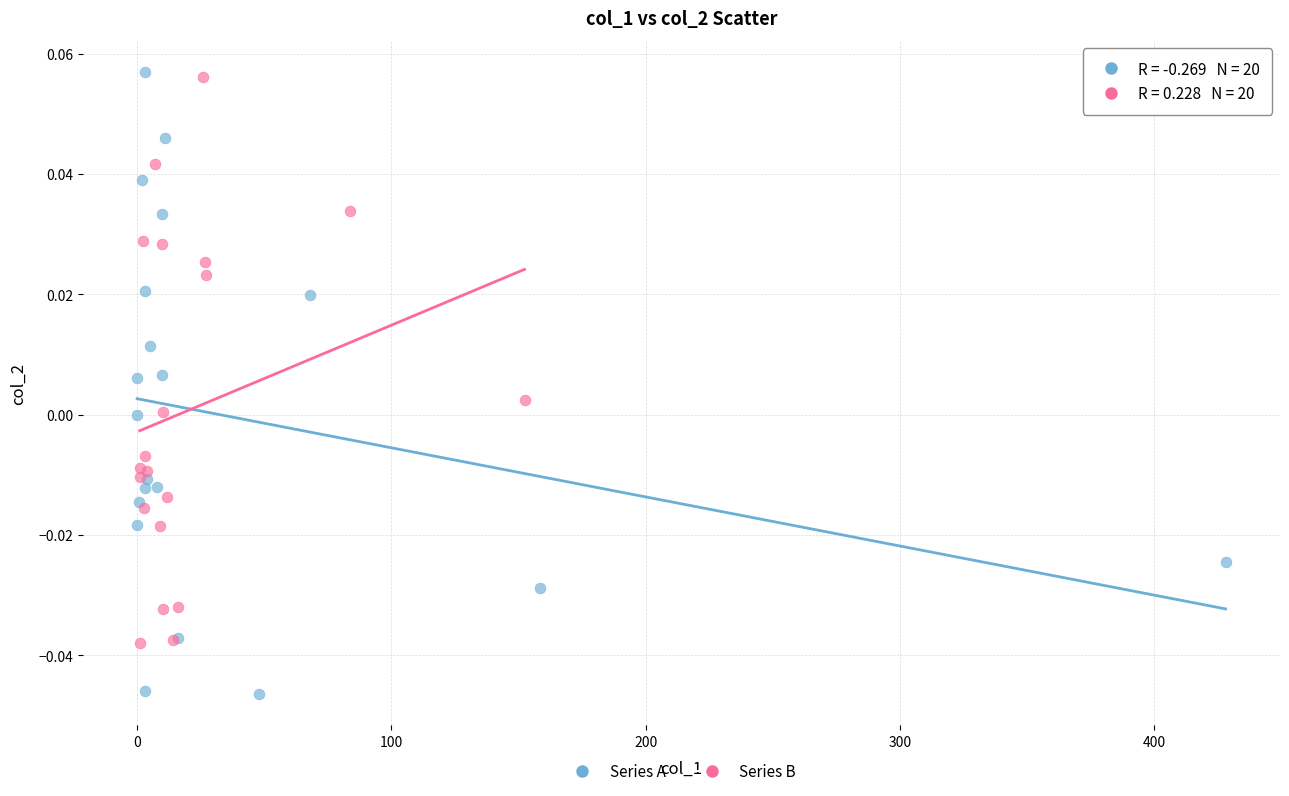

Which series has the largest Y range (max minus min)?

Series A